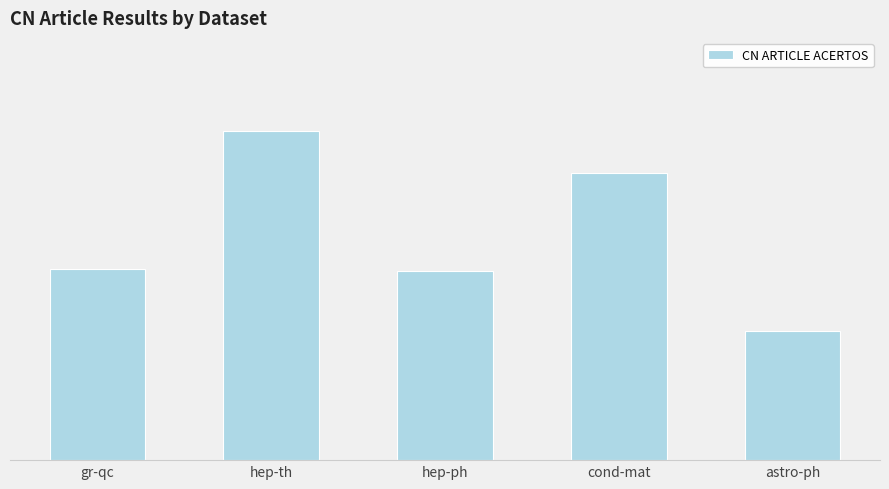

Does the chart contain any negative values?

No